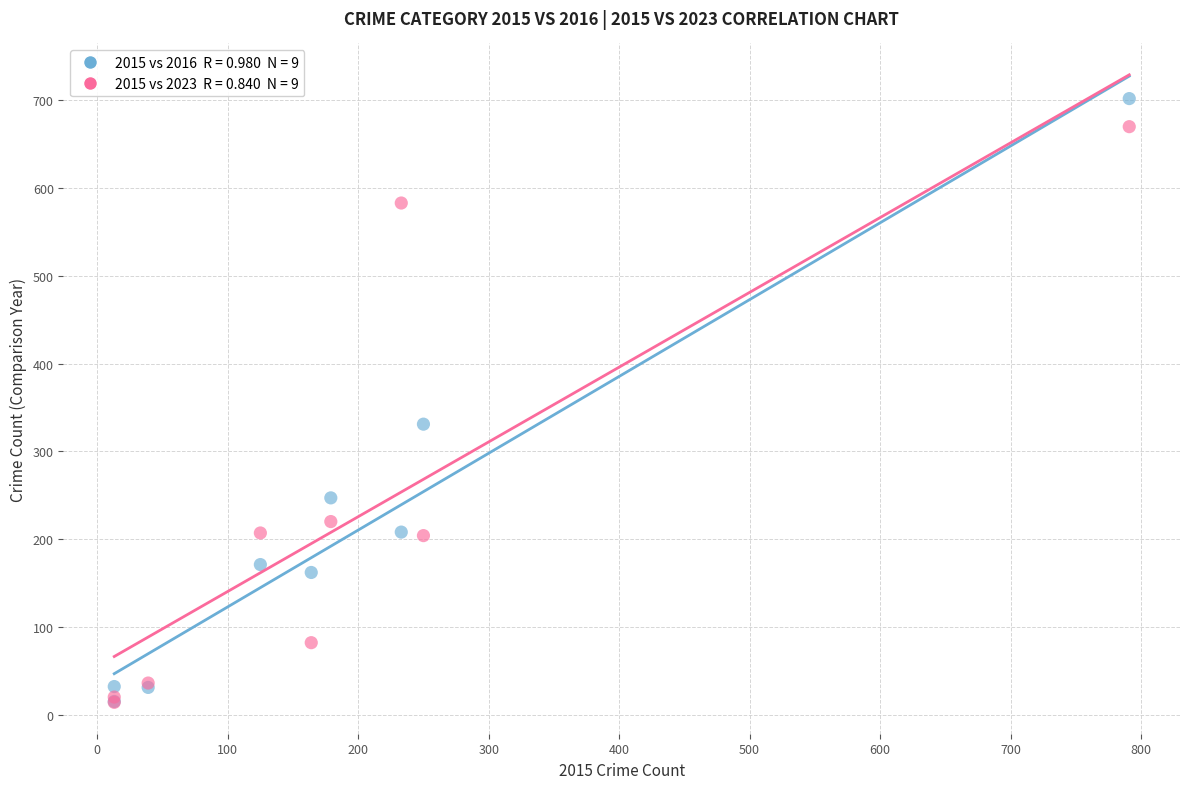

Across all series, what Y value is closest to 358?

331